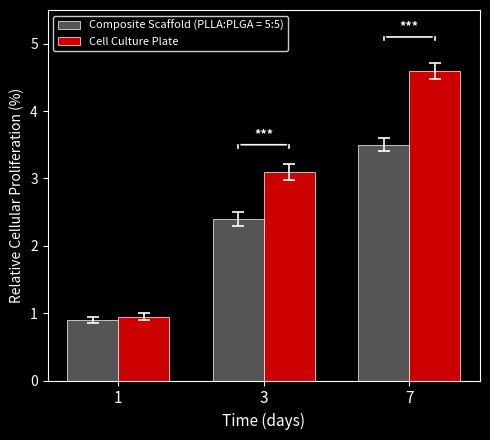

How many bars are there in total?

6